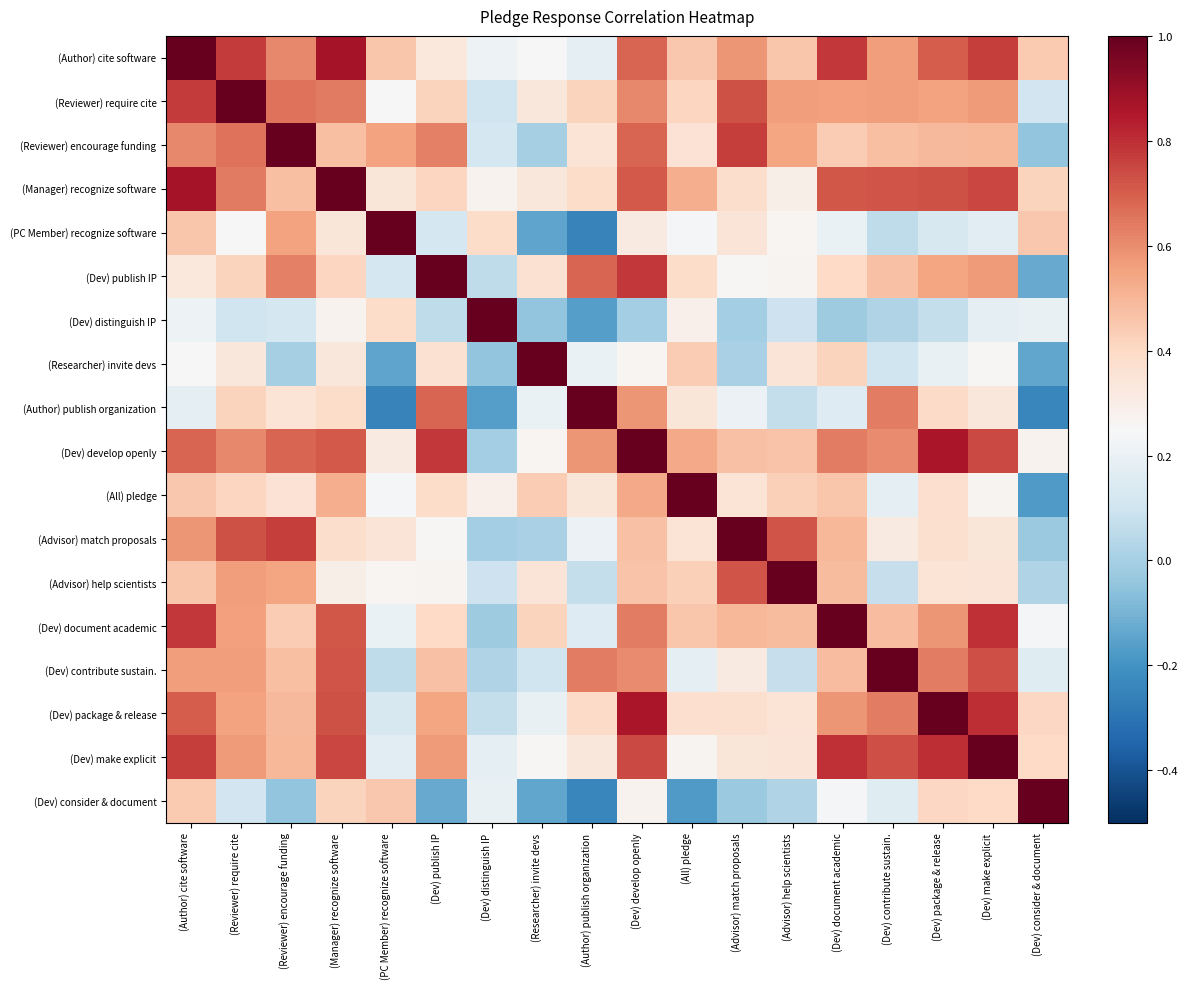

How many series are shown in this chart?

18